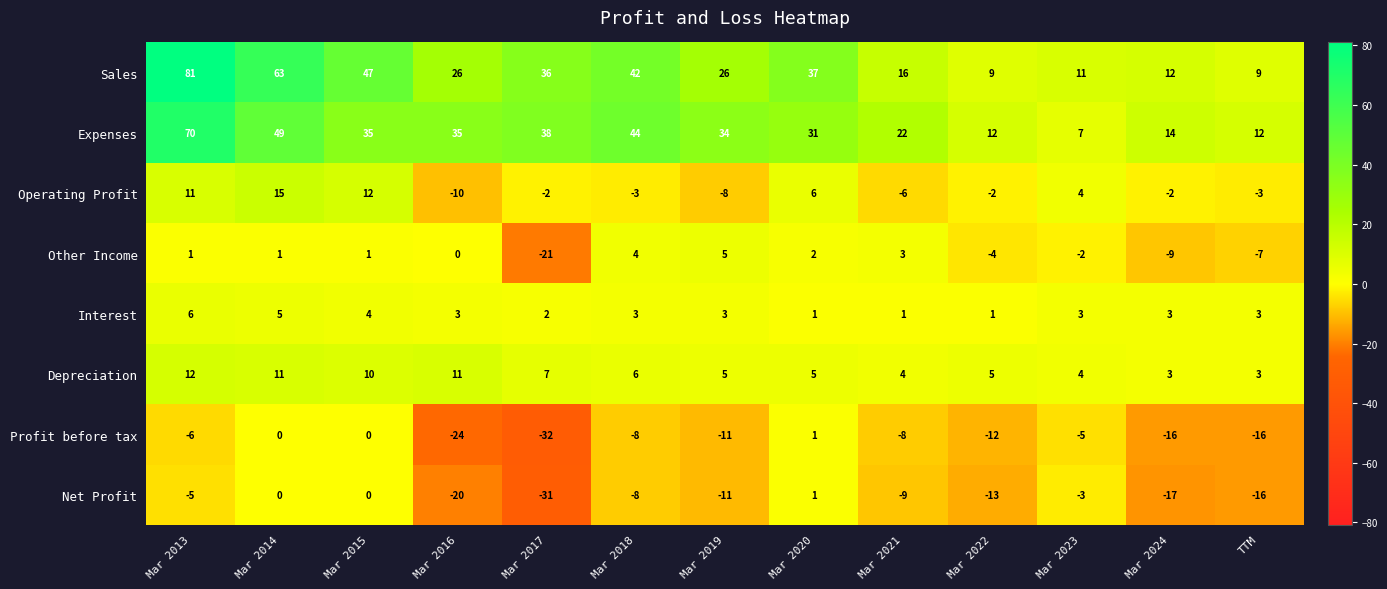

Which series has the largest total across all categories?

Sales